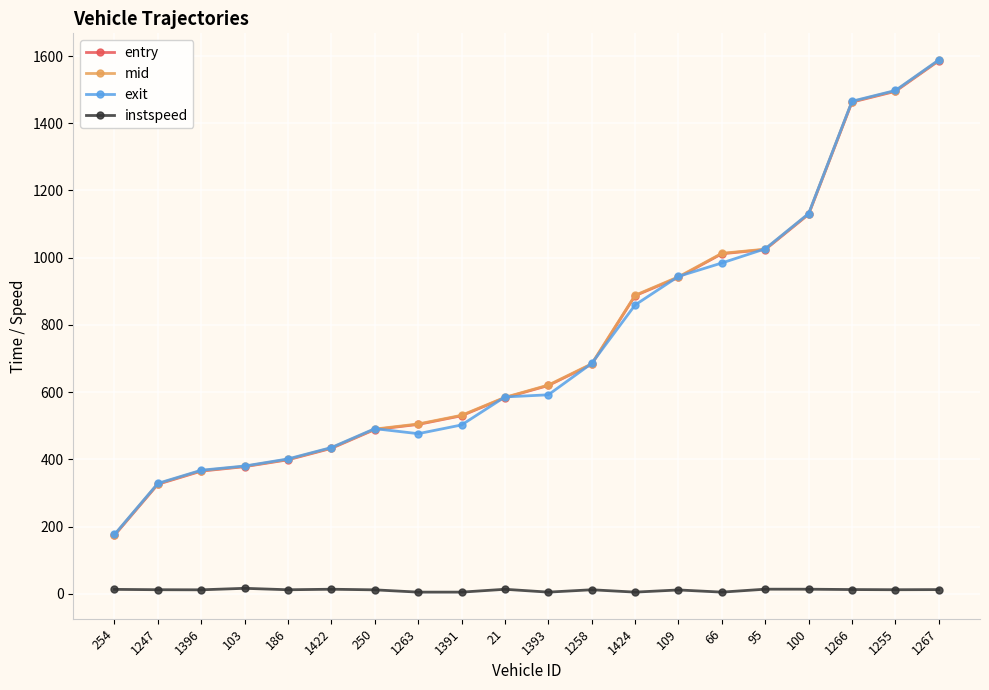

Which series has the widest spread of values?

exit